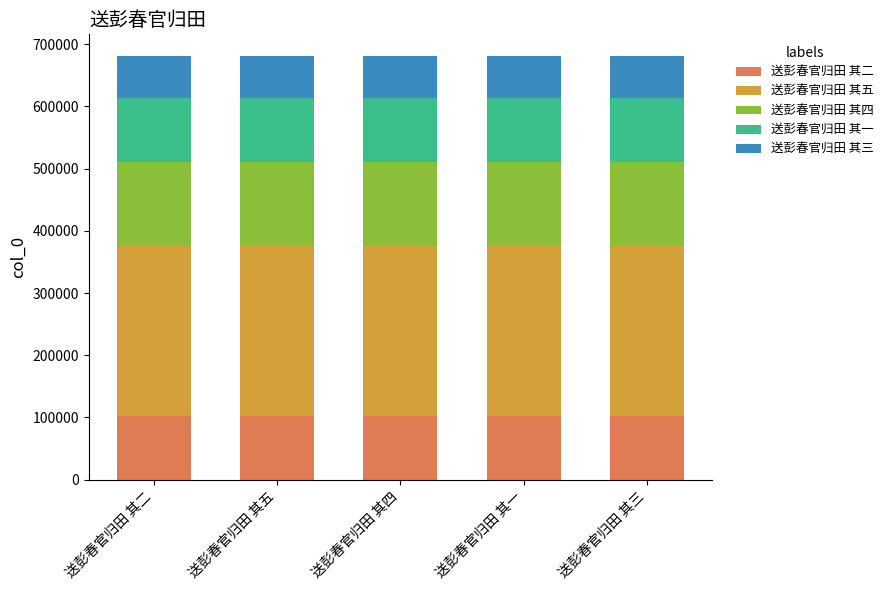

What is the total value across all series at 送彭春官归田 其三?

681718.6